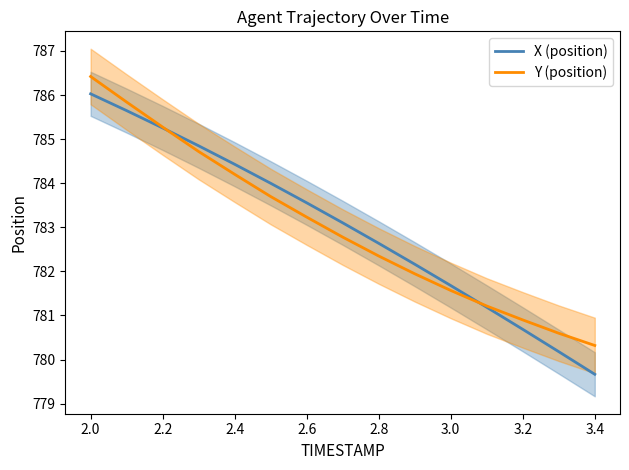

At which label does X (position) reach its minimum?

3.4